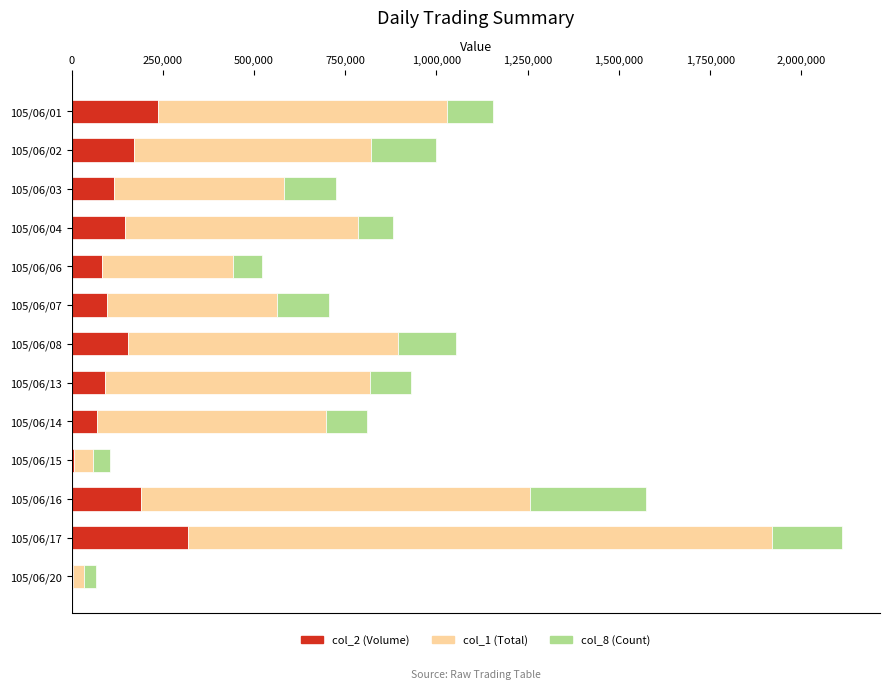

At which category is the sum across all series the highest?

105/06/17